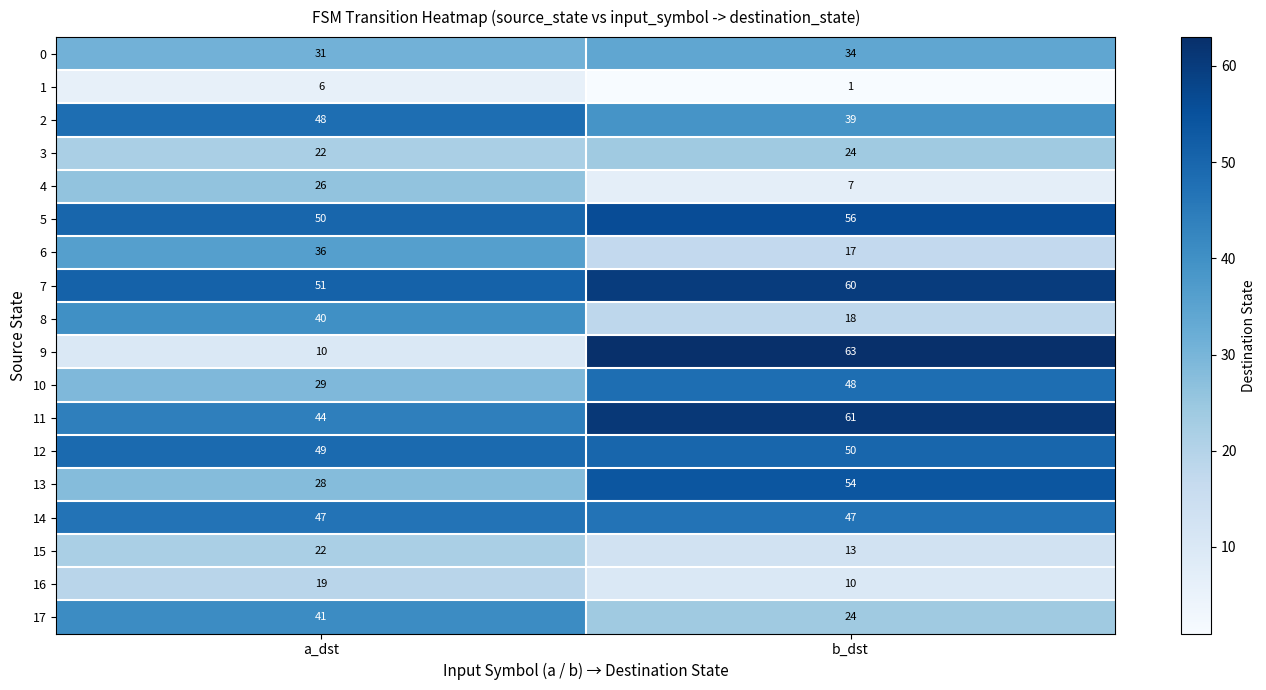

What is the difference between the maximum and minimum values in the 17 series?

17